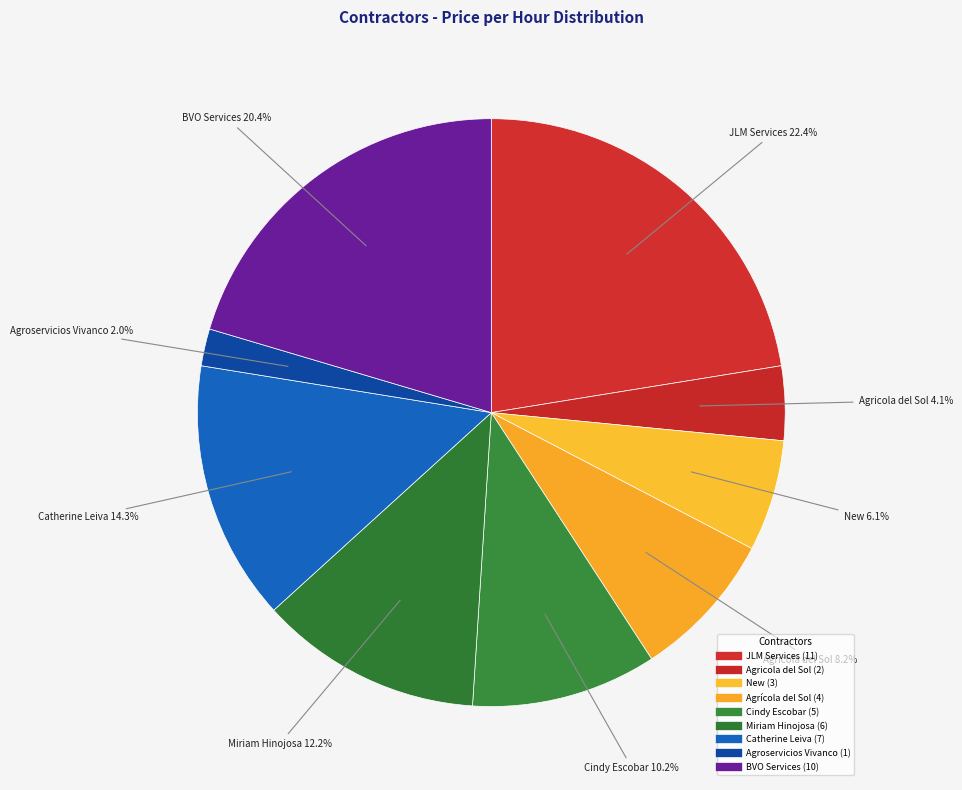

What percentage do New and Cindy Escobar together represent?

16.3%